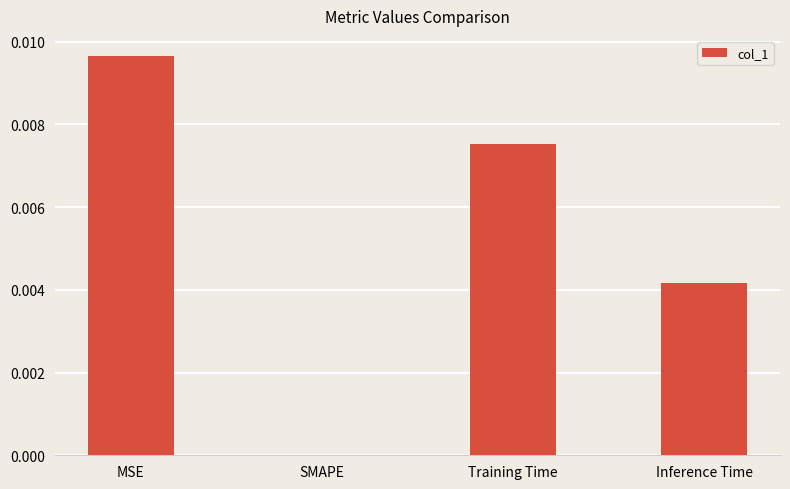

Between MSE and Training Time, which is larger?

MSE